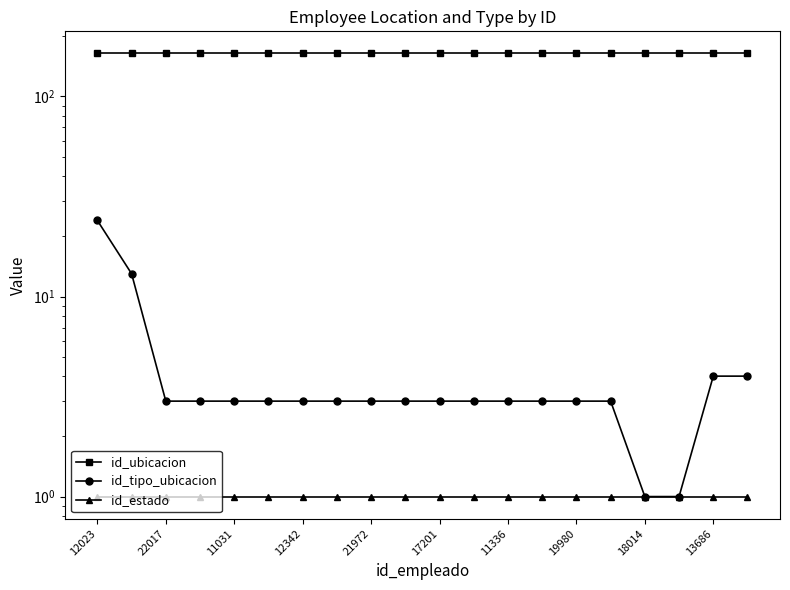

What is the sum of the id_ubicacion values at 11336 and 11?

328